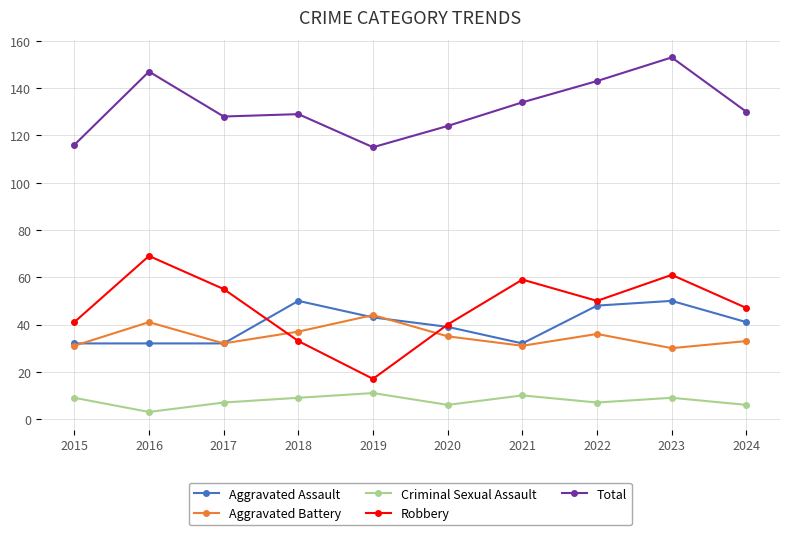

What is the difference between the highest and lowest values at 2017?

121